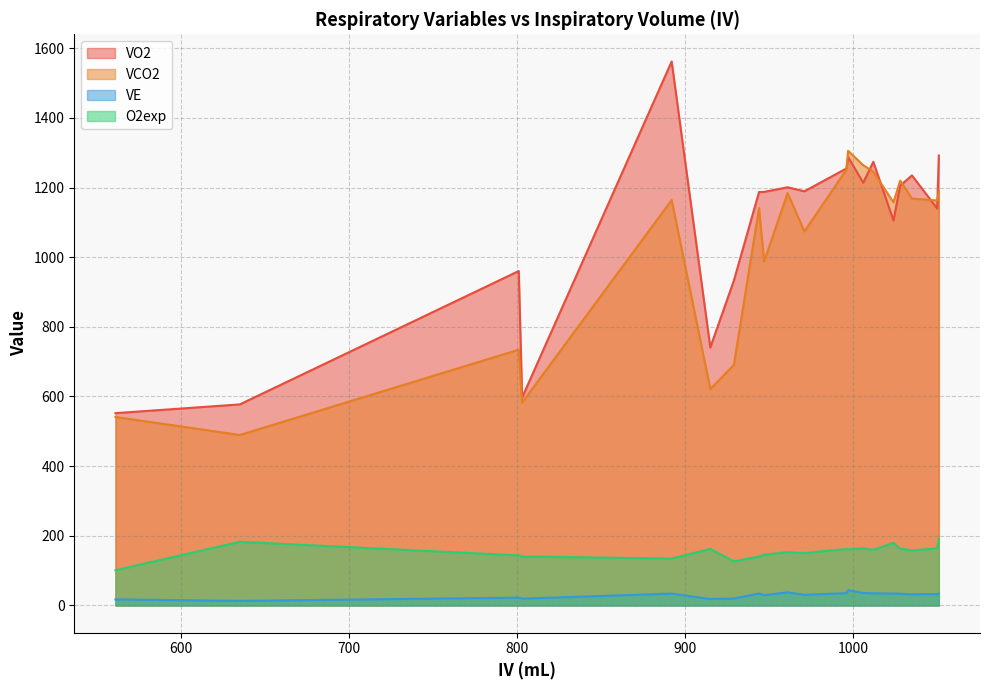

What is the difference between the second highest and second lowest values in the O2exp series?

56.0